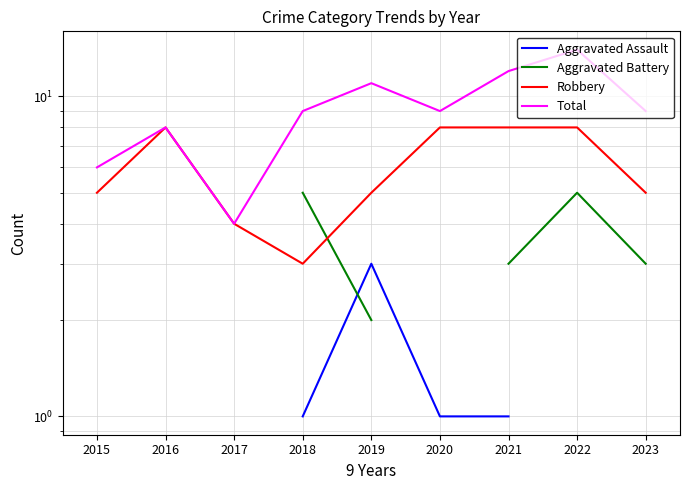

At which label does Aggravated Battery first exceed 3?

2018